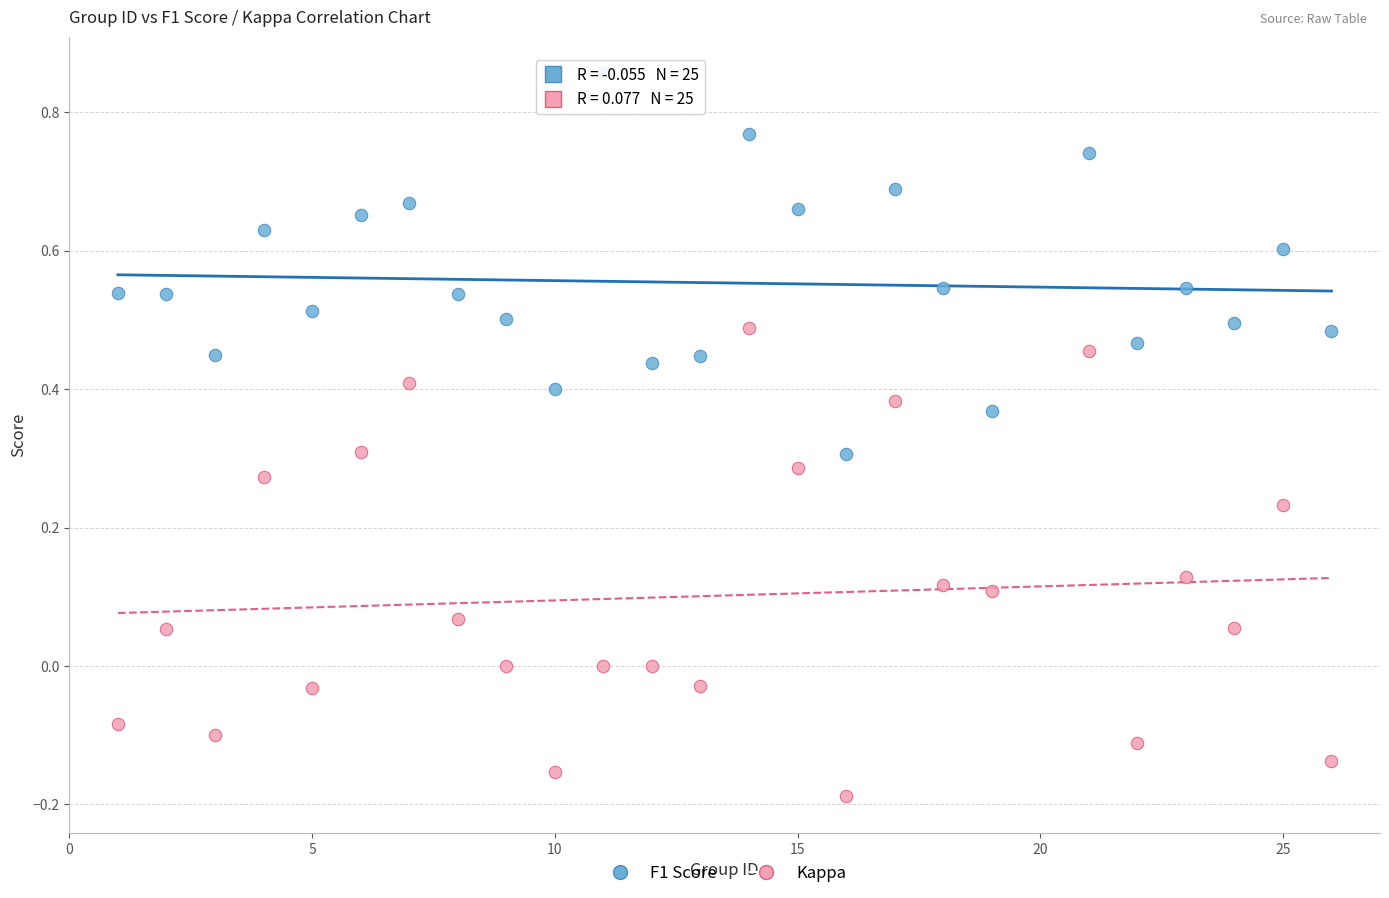

Which series reaches the minimum Y coordinate?

Kappa